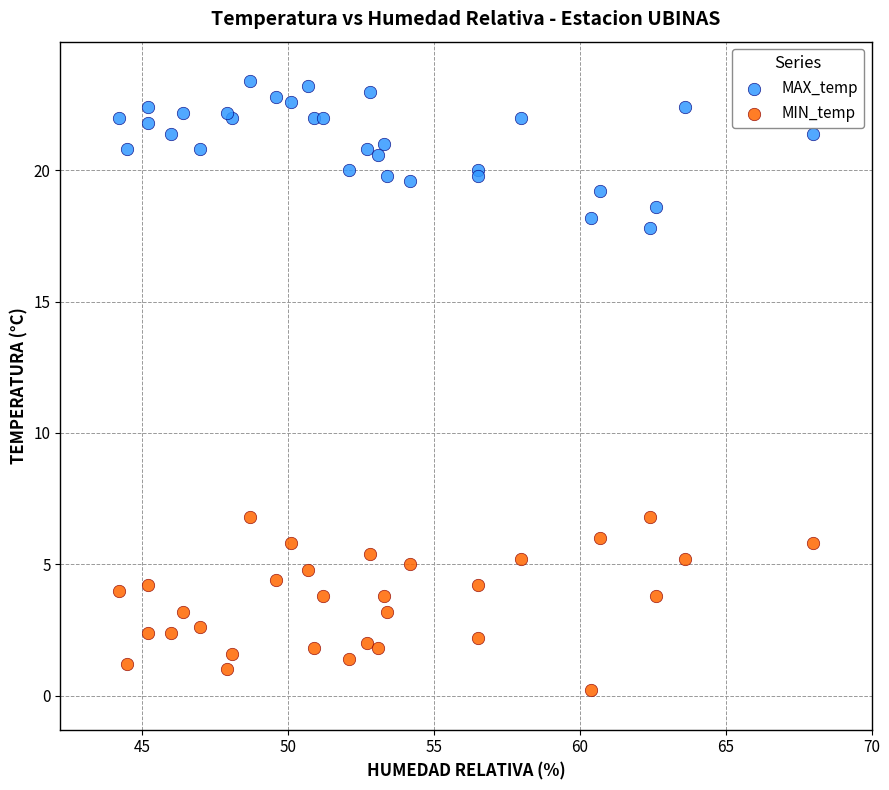

Which series reaches the maximum Y coordinate?

MAX_temp